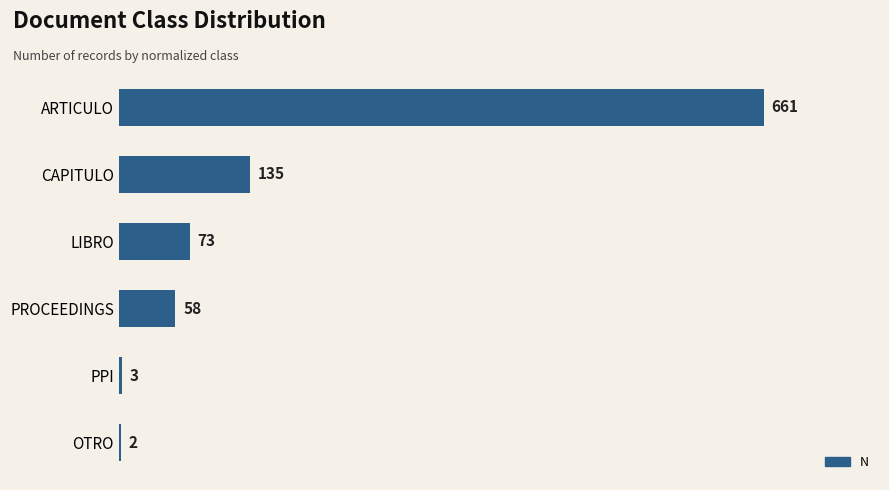

What is the sum of all values?

932